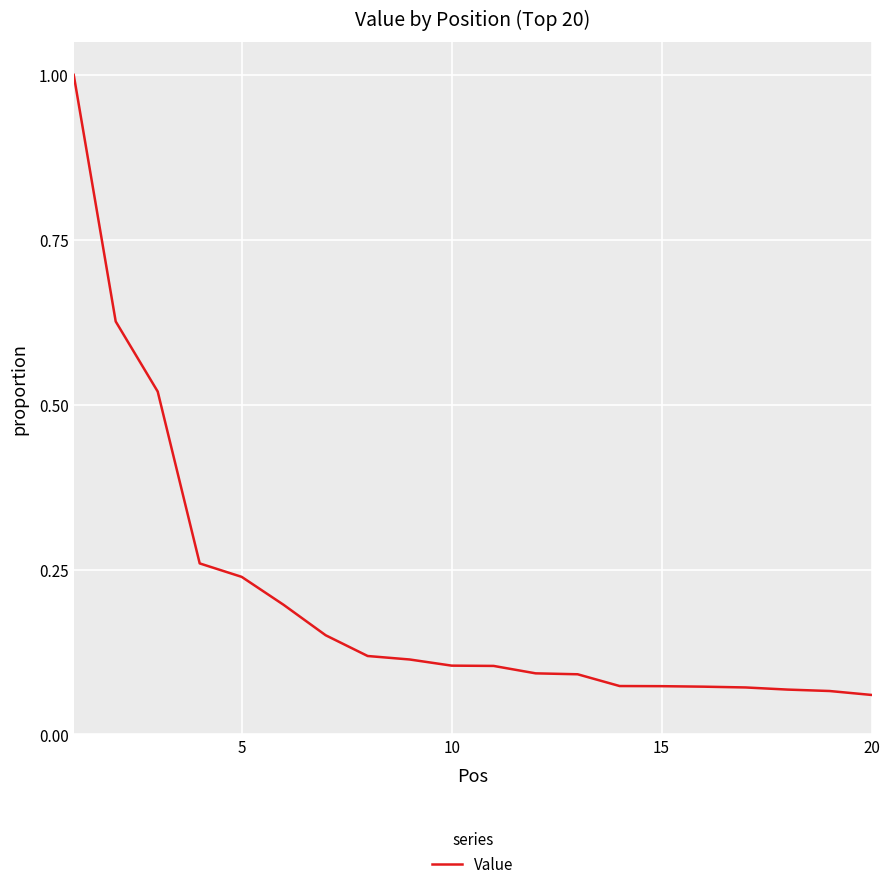

What is the difference between the maximum and minimum values?

0.9